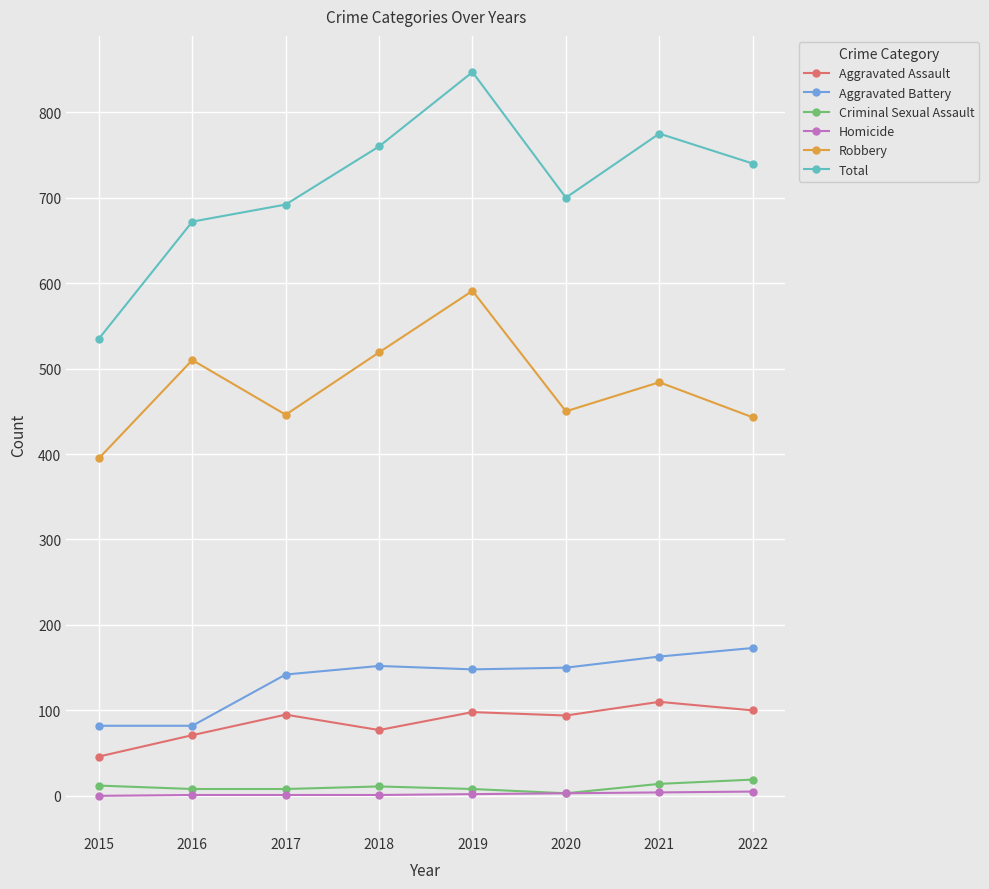

What is the highest value of the Aggravated Assault series?

110